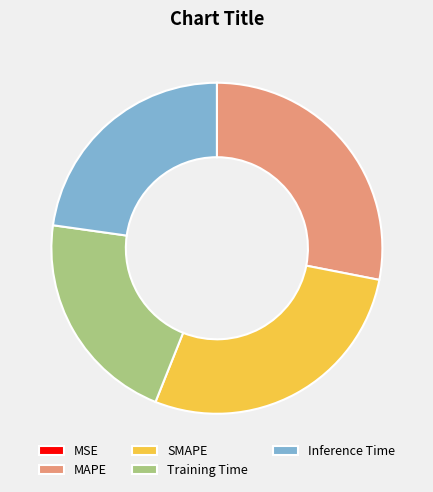

True or false: Inference Time accounts for 23% of the total.

True